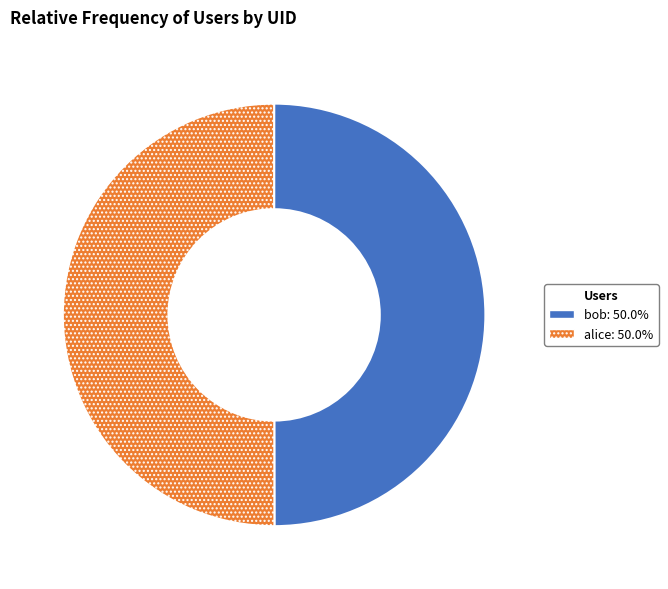

How many slices are in this pie chart?

2